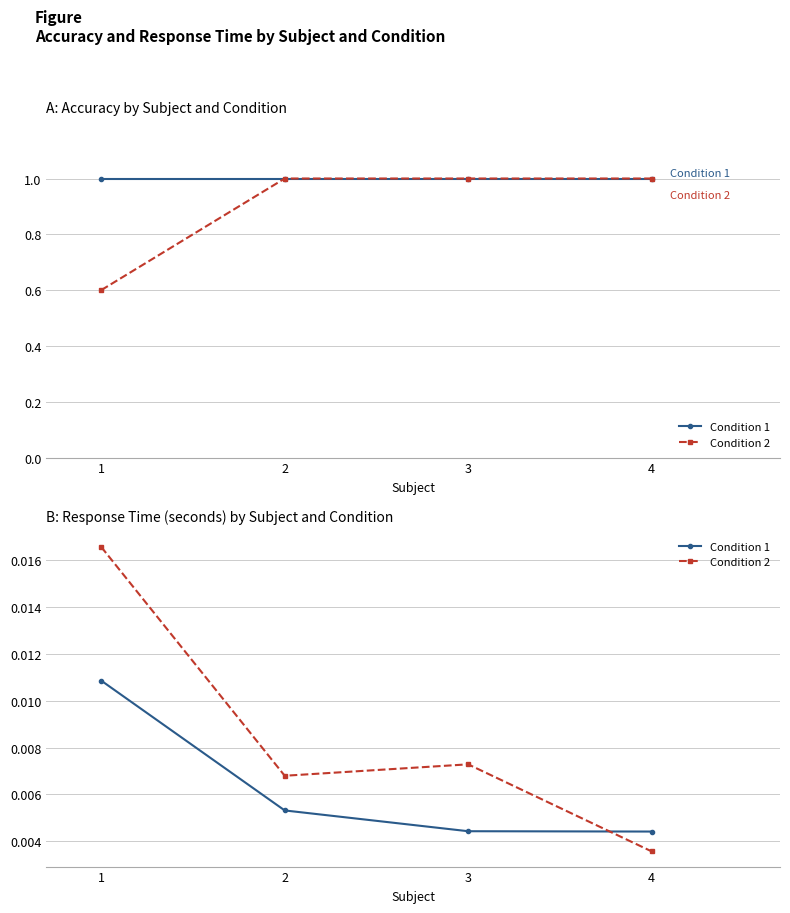

Does the chart display data point markers on the line(s)?

Yes